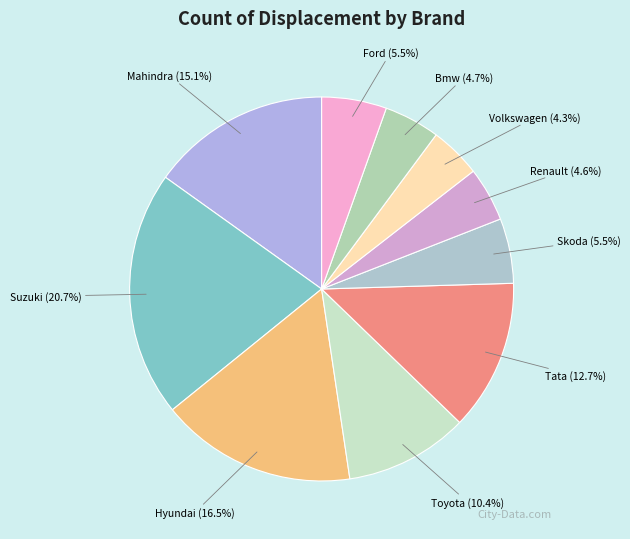

Approximately how many times larger is the value at Toyota compared to Hyundai?

0.6